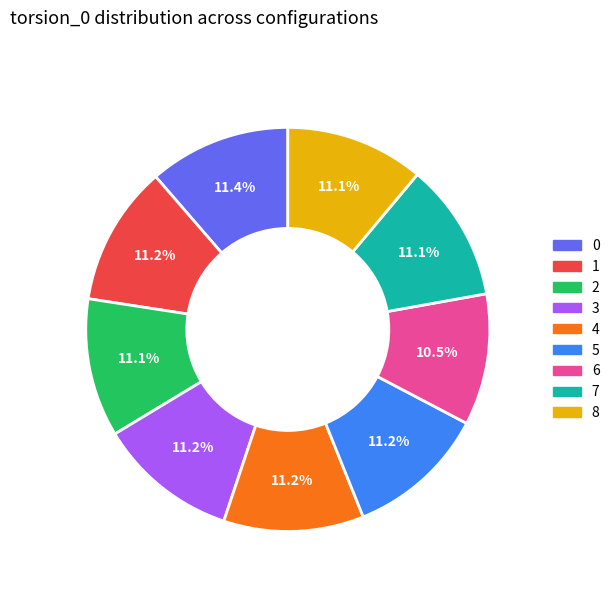

What portion of the pie excludes 5?

88.8%